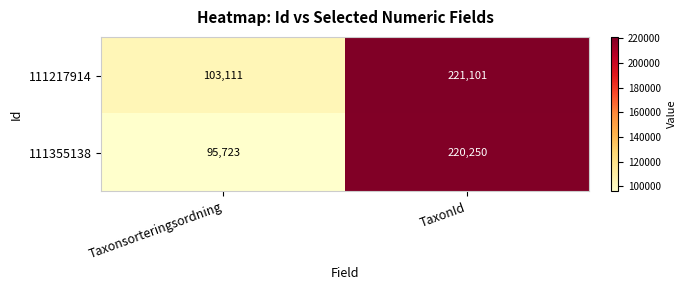

List the series in order of their peak value, lowest first.

111355138, 111217914